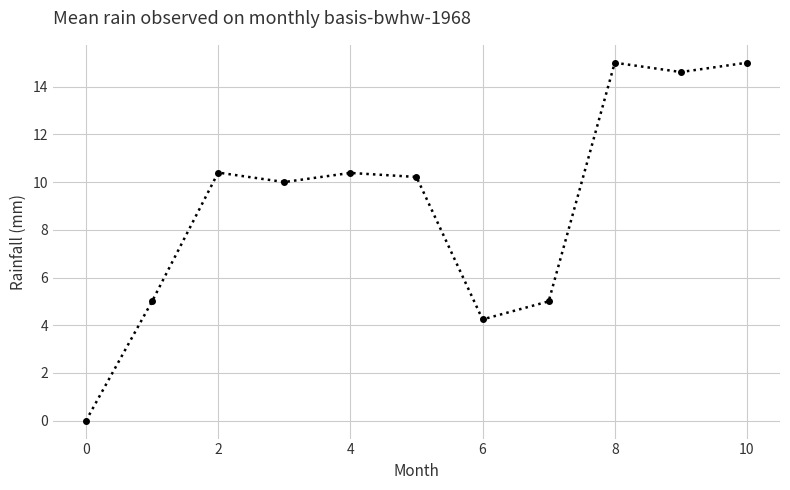

What is the difference between the maximum and minimum values?

15.0